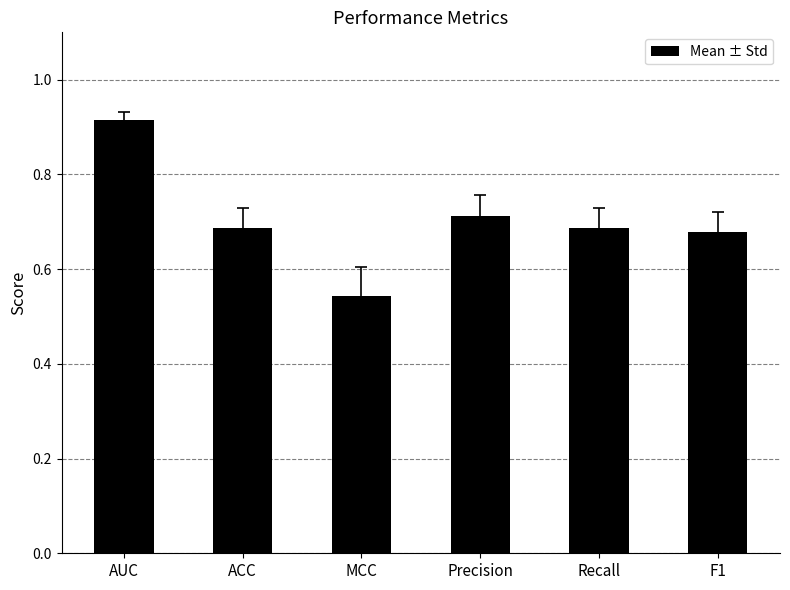

Which category has the highest value across all series?

AUC